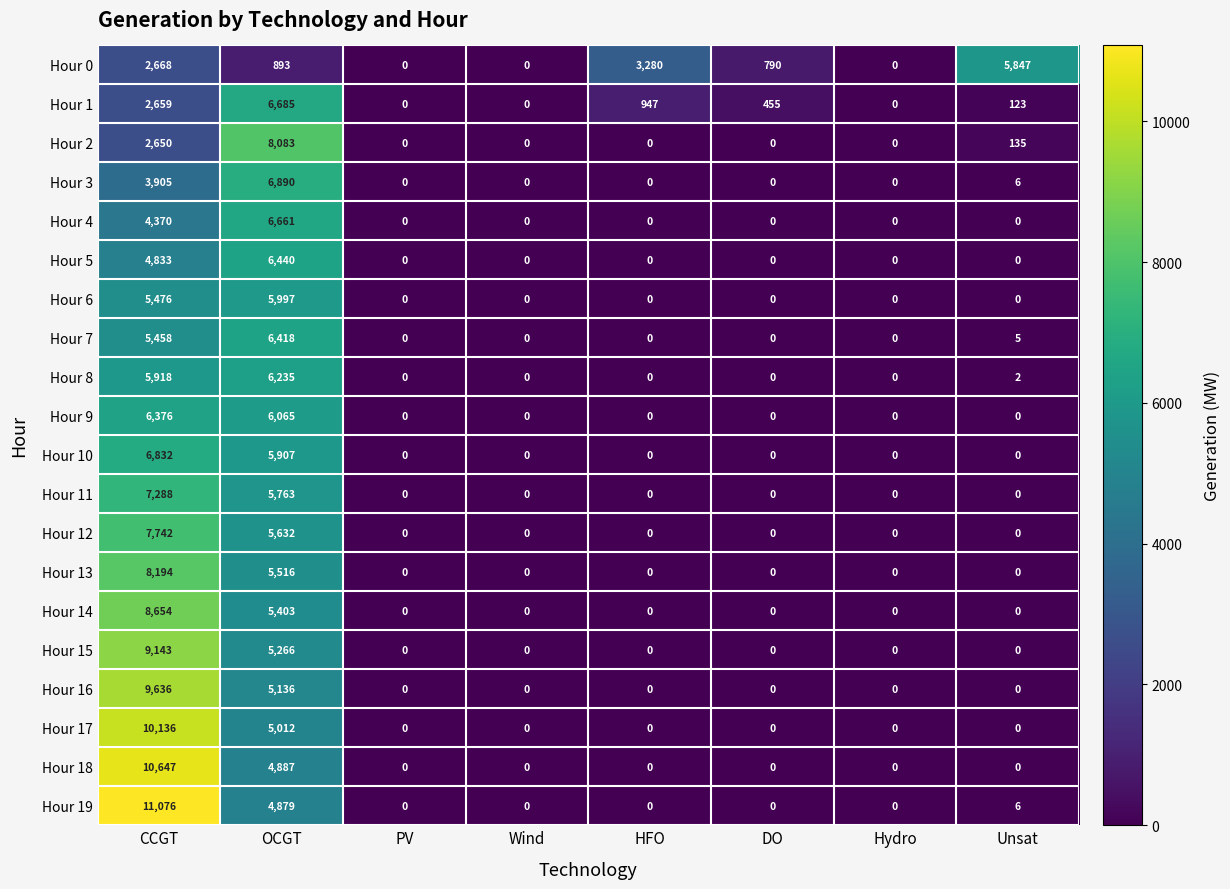

What is the spread (max minus min) of values at Unsat?

5847